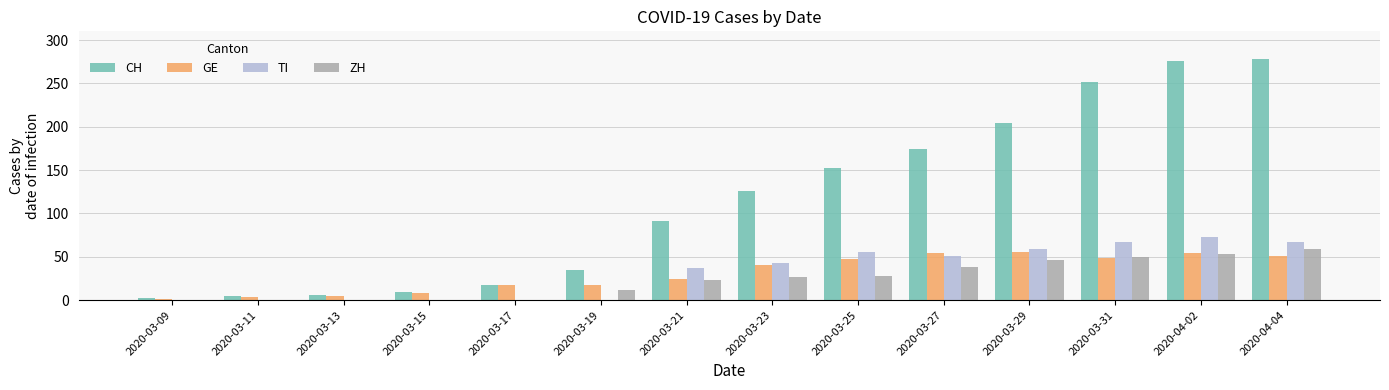

At which label is CH closest to 140?

2020-03-25